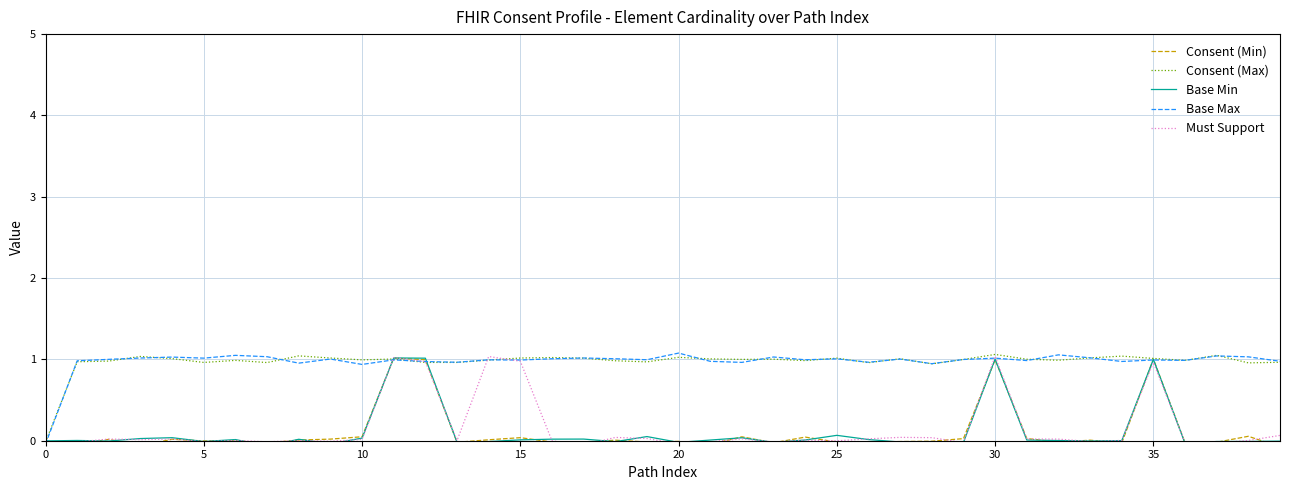

True or false: Base Max and Consent (Max) intersect in this chart.

True